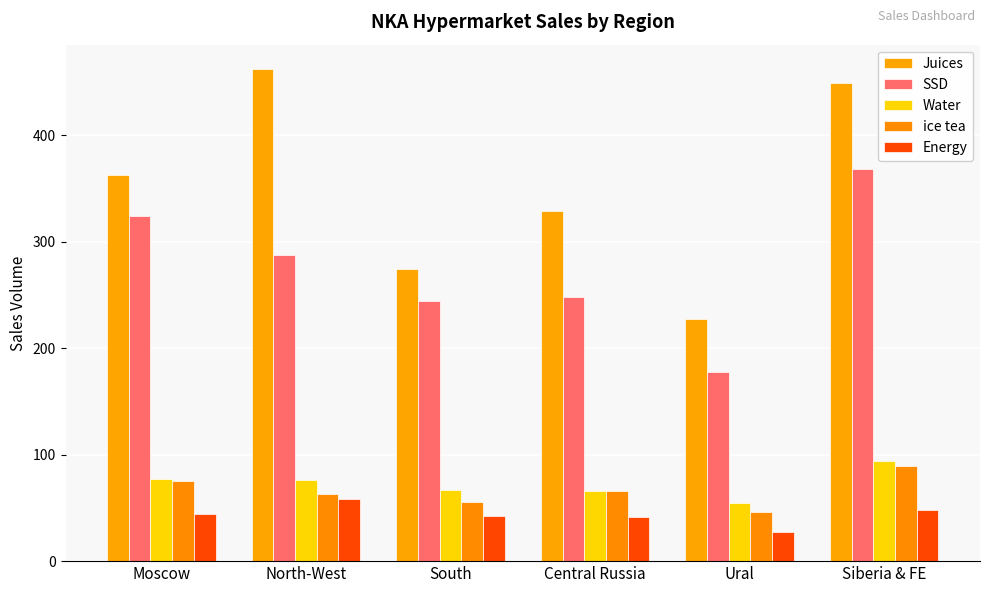

What is the approximate value of ice tea at Siberia & FE, to the nearest 10?

90